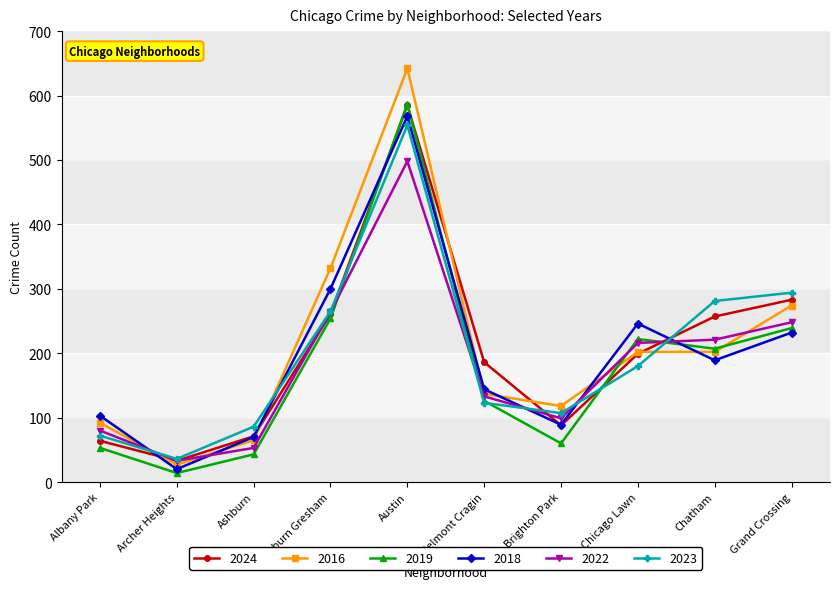

Is this an area chart (filled region under the line)?

No